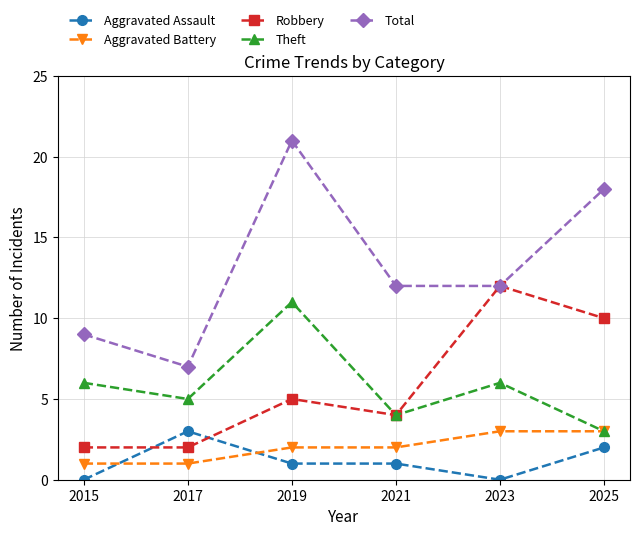

Between 2015 and 2021, which series saw the biggest shift?

Total